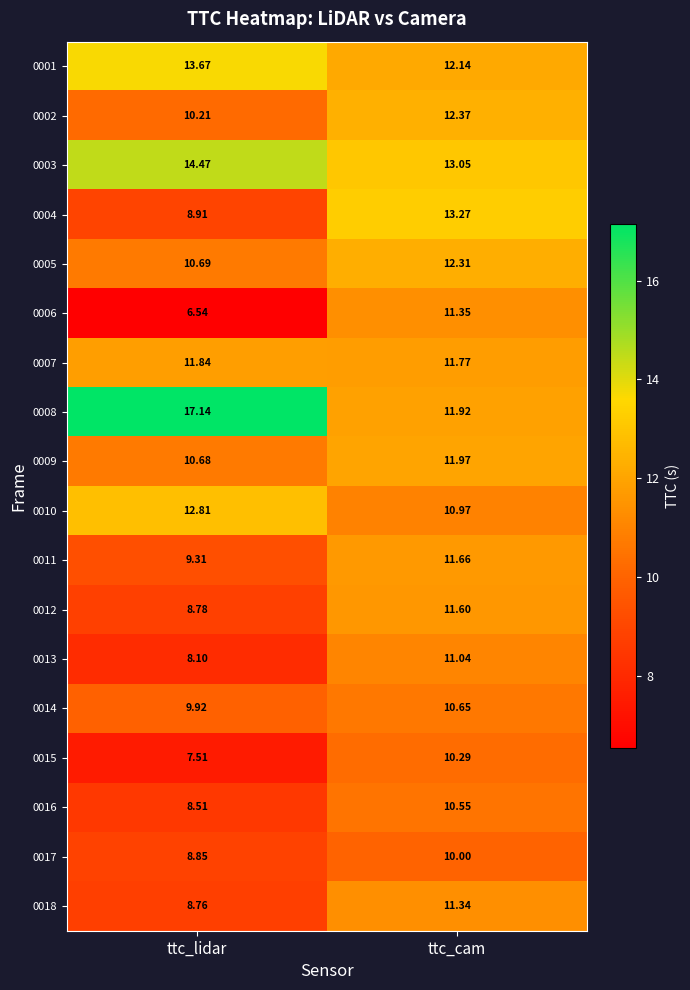

At which category is the sum across all series the highest?

ttc_cam